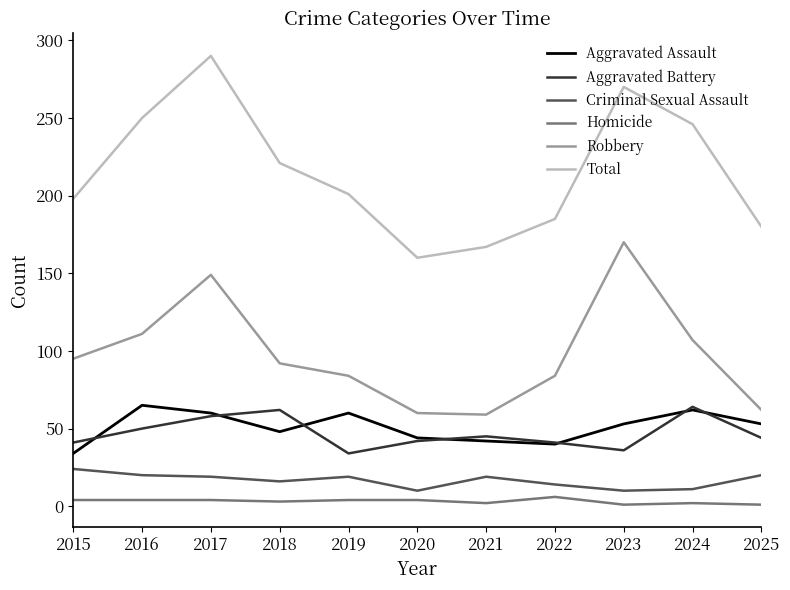

What is the maximum value shown in the chart?

290